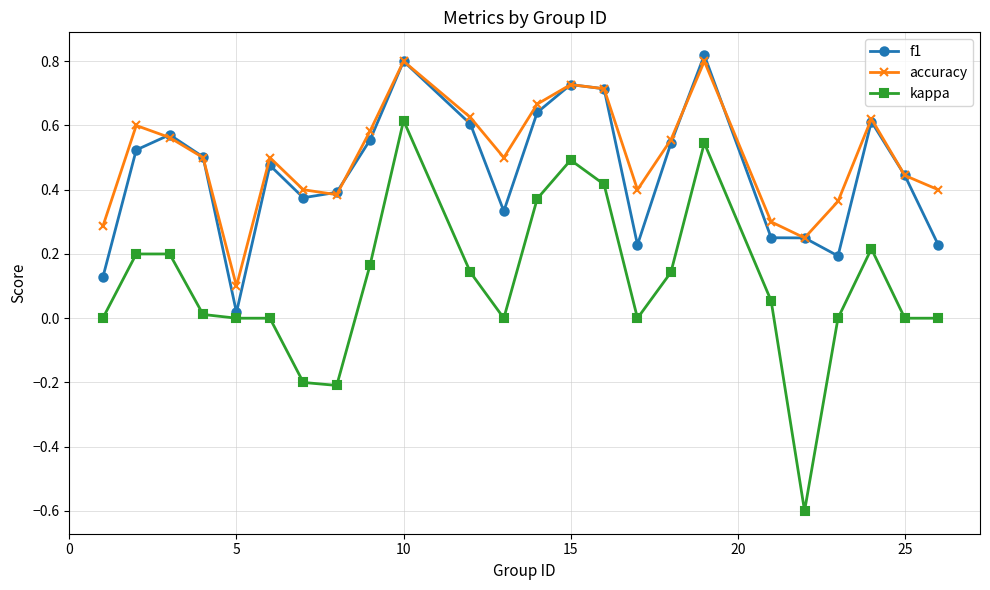

In accuracy, how many points are lower than both neighbors (excluding endpoints)?

5